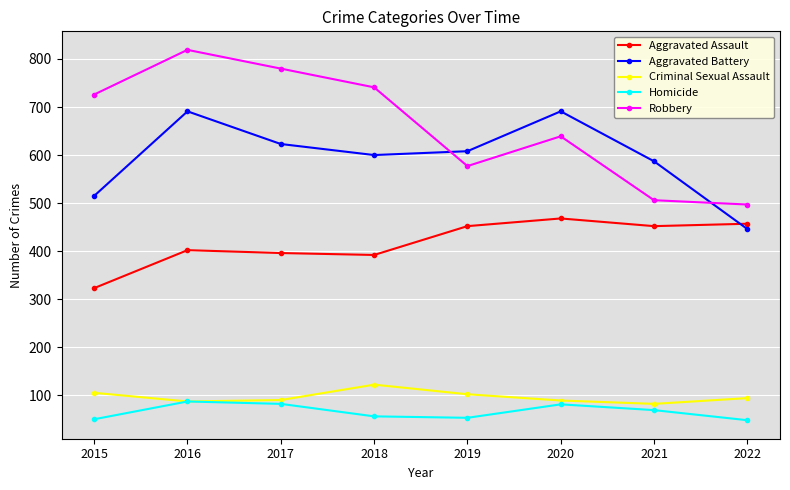

Is it true that Robbery equals 894 at 2022?

False